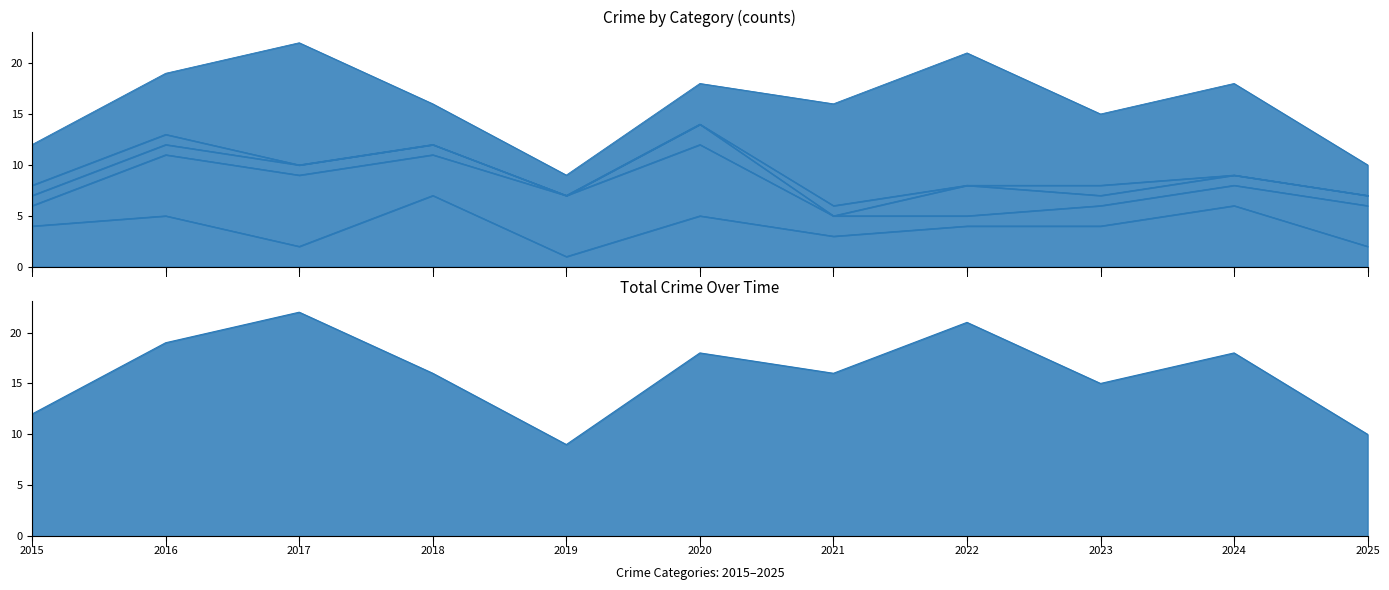

Does the chart display data point markers on the line(s)?

No